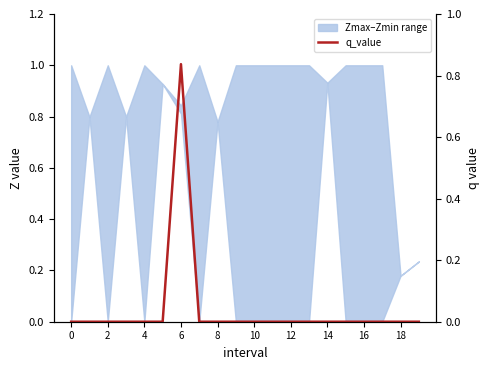

The chart shows a value of -0.6 at 0. True or false?

False